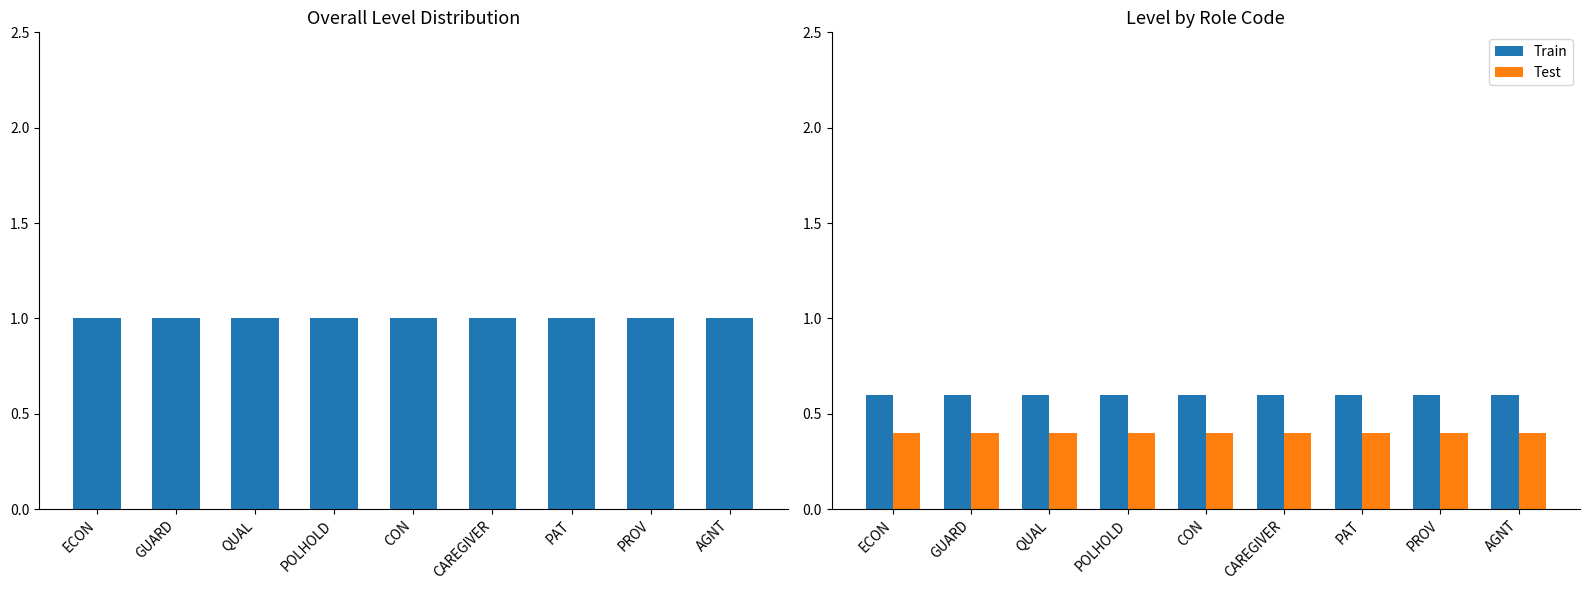

Is the value of Level at QUAL greater than the value of Test at QUAL?

Yes